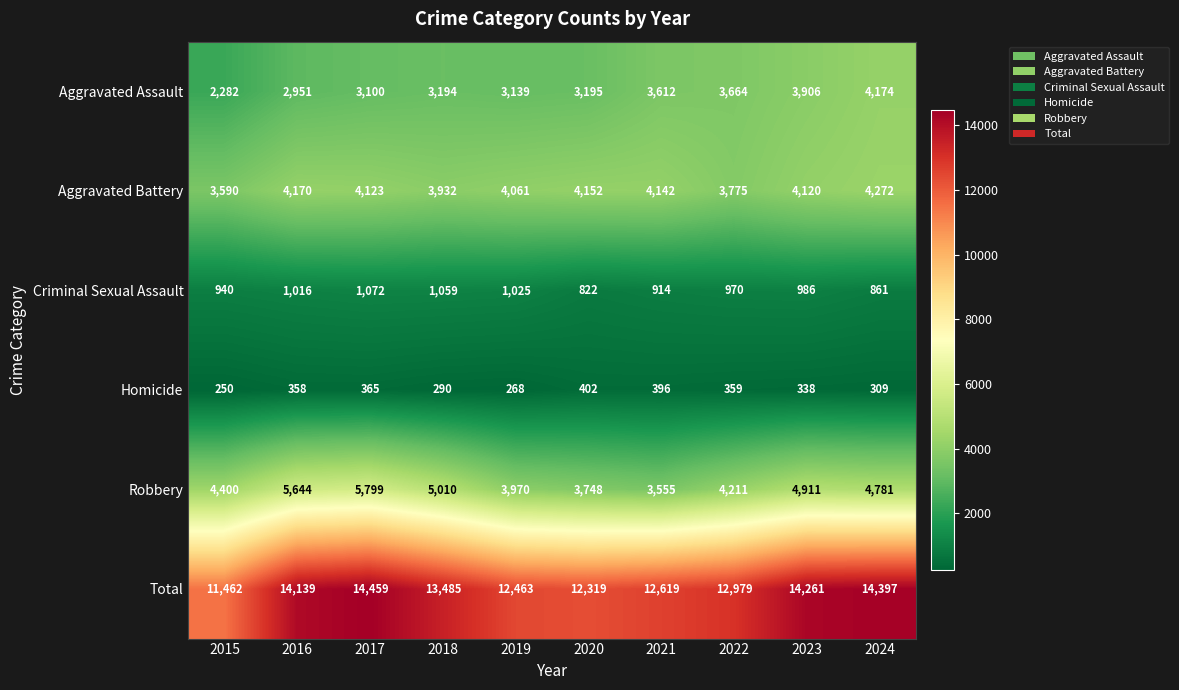

True or false: Aggravated Assault has a value of 2282 at 2015.

True